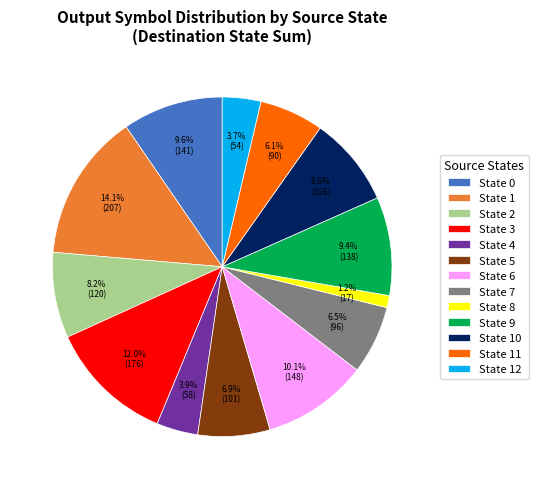

What is the ratio of the value at State 7 to the value at State 12?

1.8